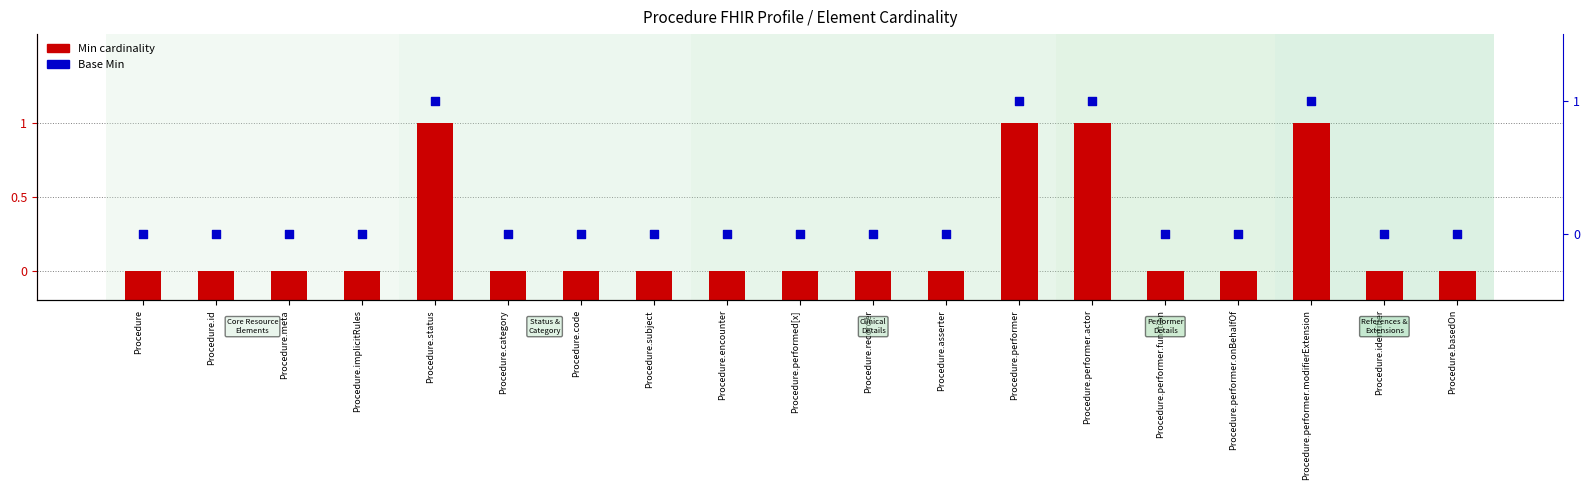

Is the value of Base Min at Procedure.performer.actor greater than the value of Min cardinality at Procedure.meta?

Yes